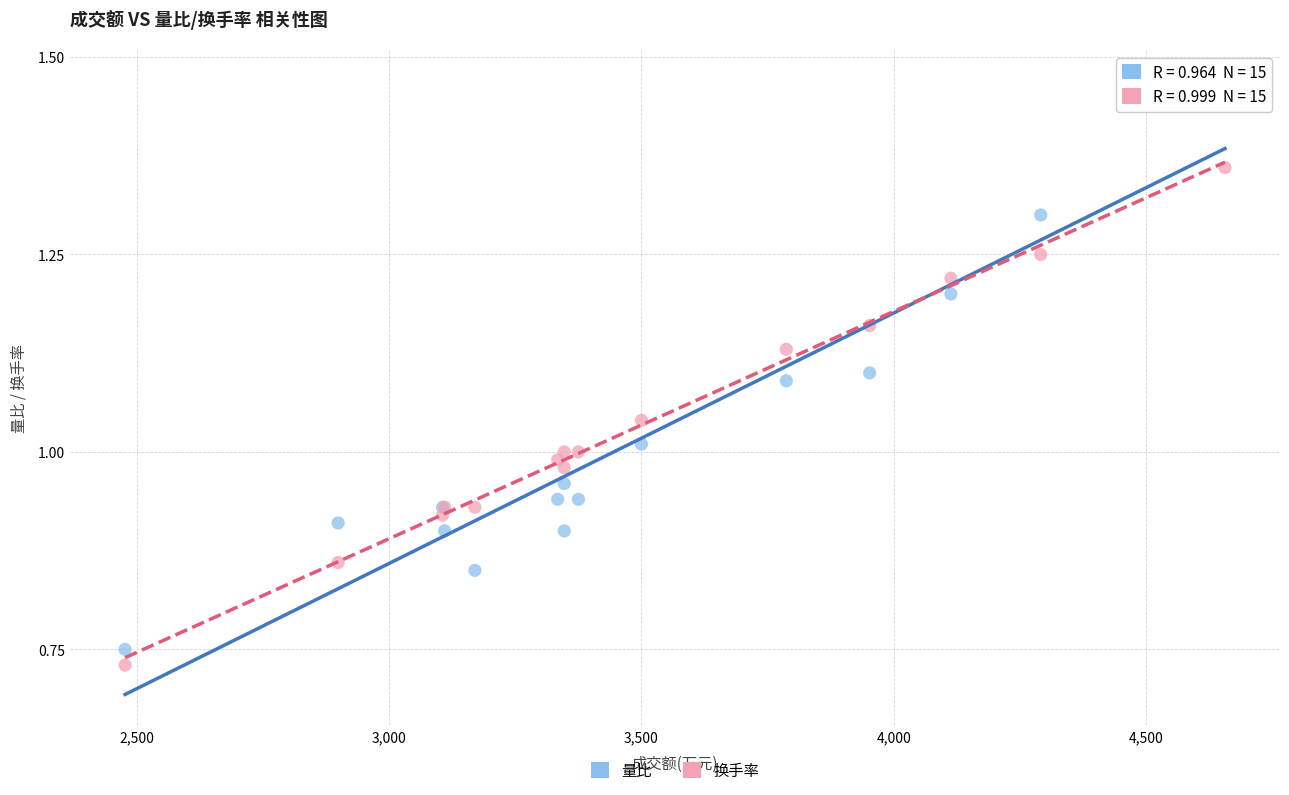

What is the X range (max minus min) for the scatter plot?

2179.0